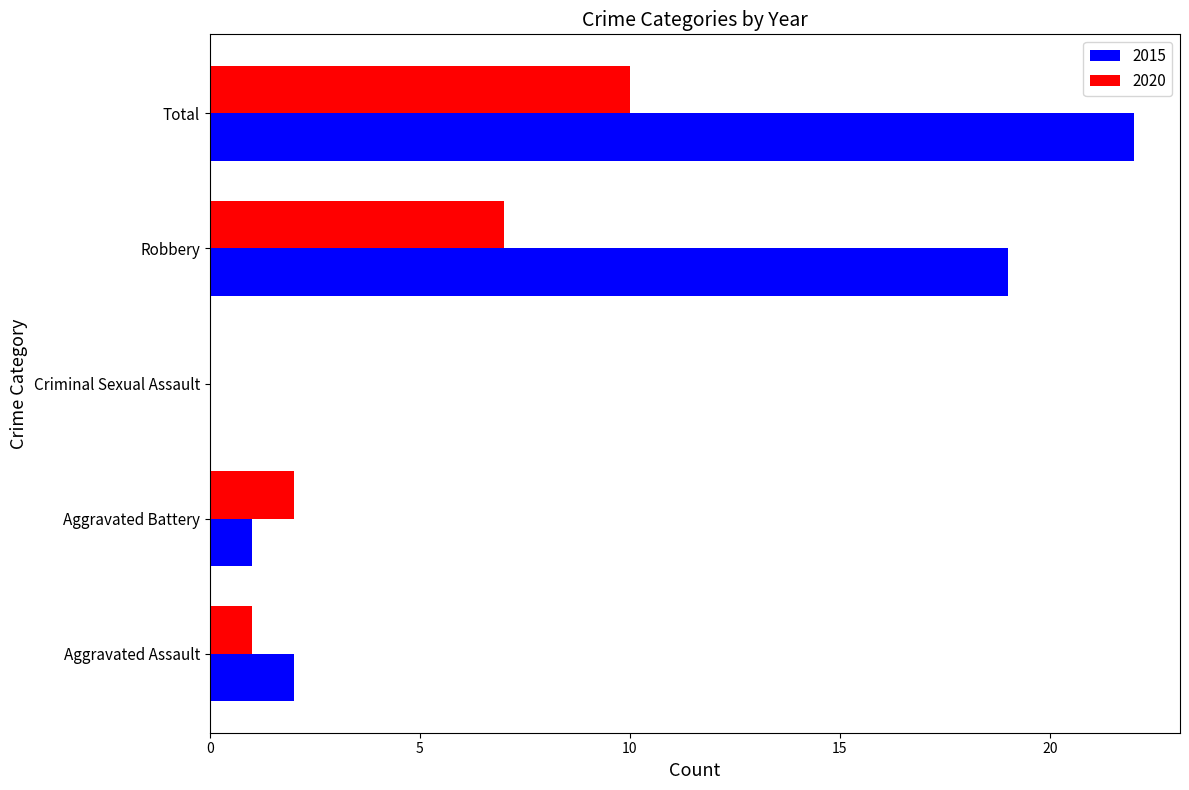

How many data points does each series have?

5